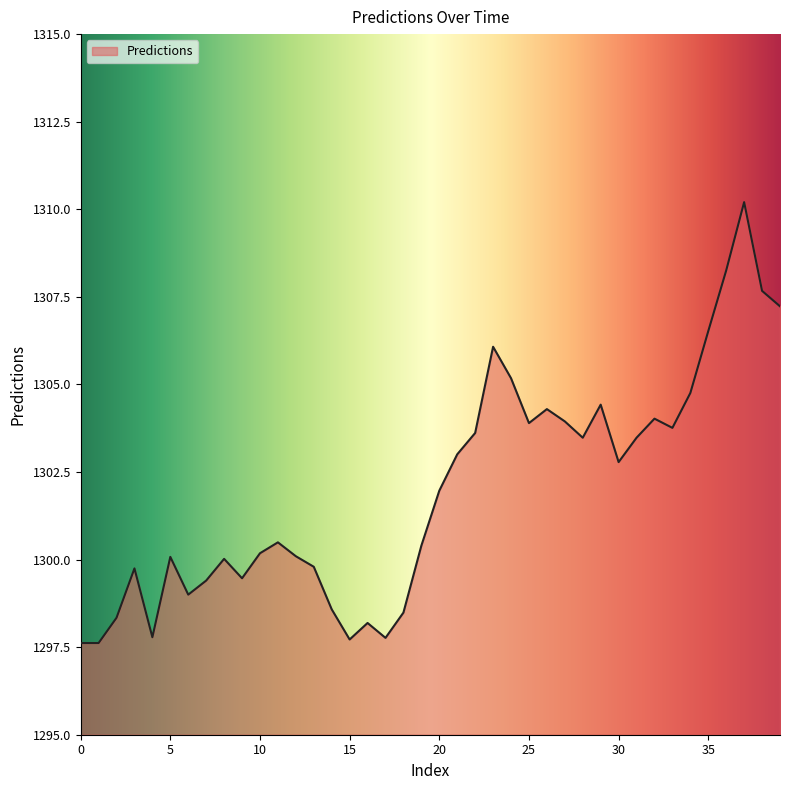

What is the average value?

1302.0